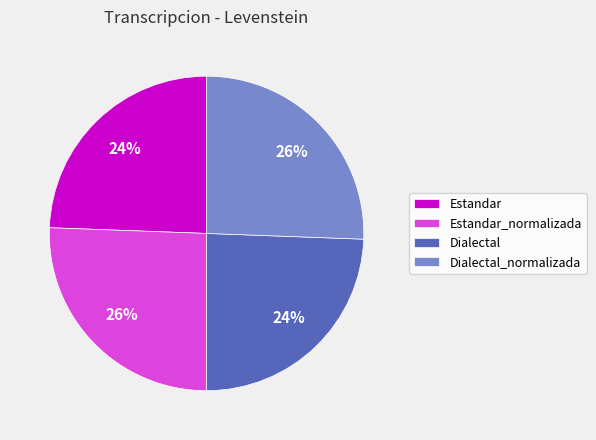

Is there any slice that represents more than half of the pie?

No